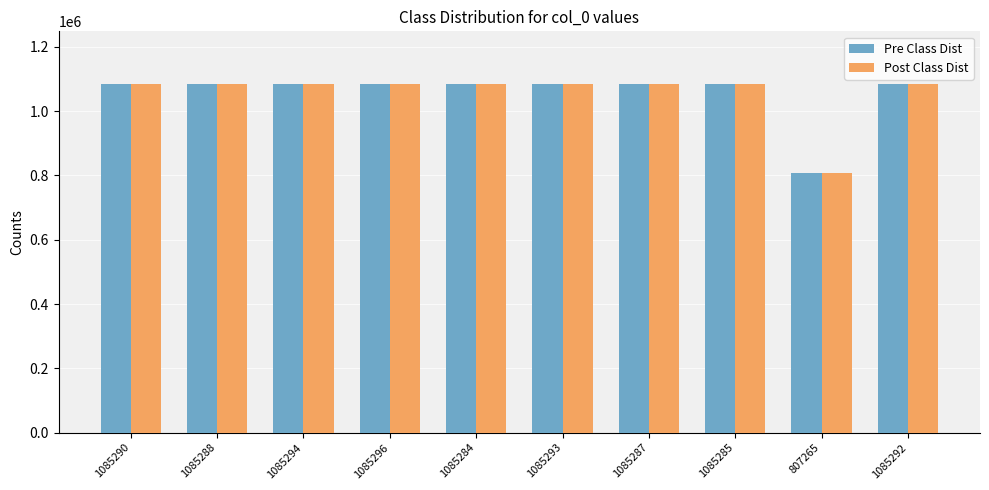

What is the difference between the second highest and minimum values in the Post Class Dist series?

278029